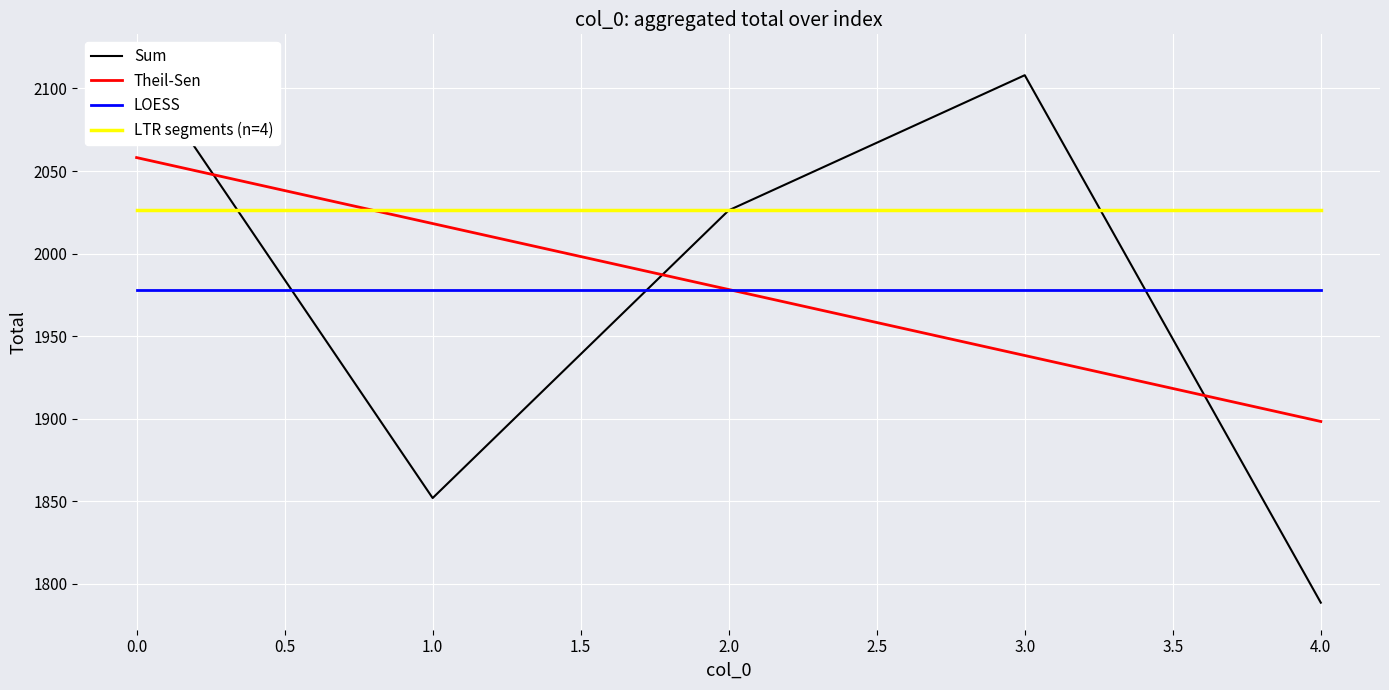

Is the value of LTR segments (n=4) at 3.0 greater than the value of LOESS at 4.0?

Yes